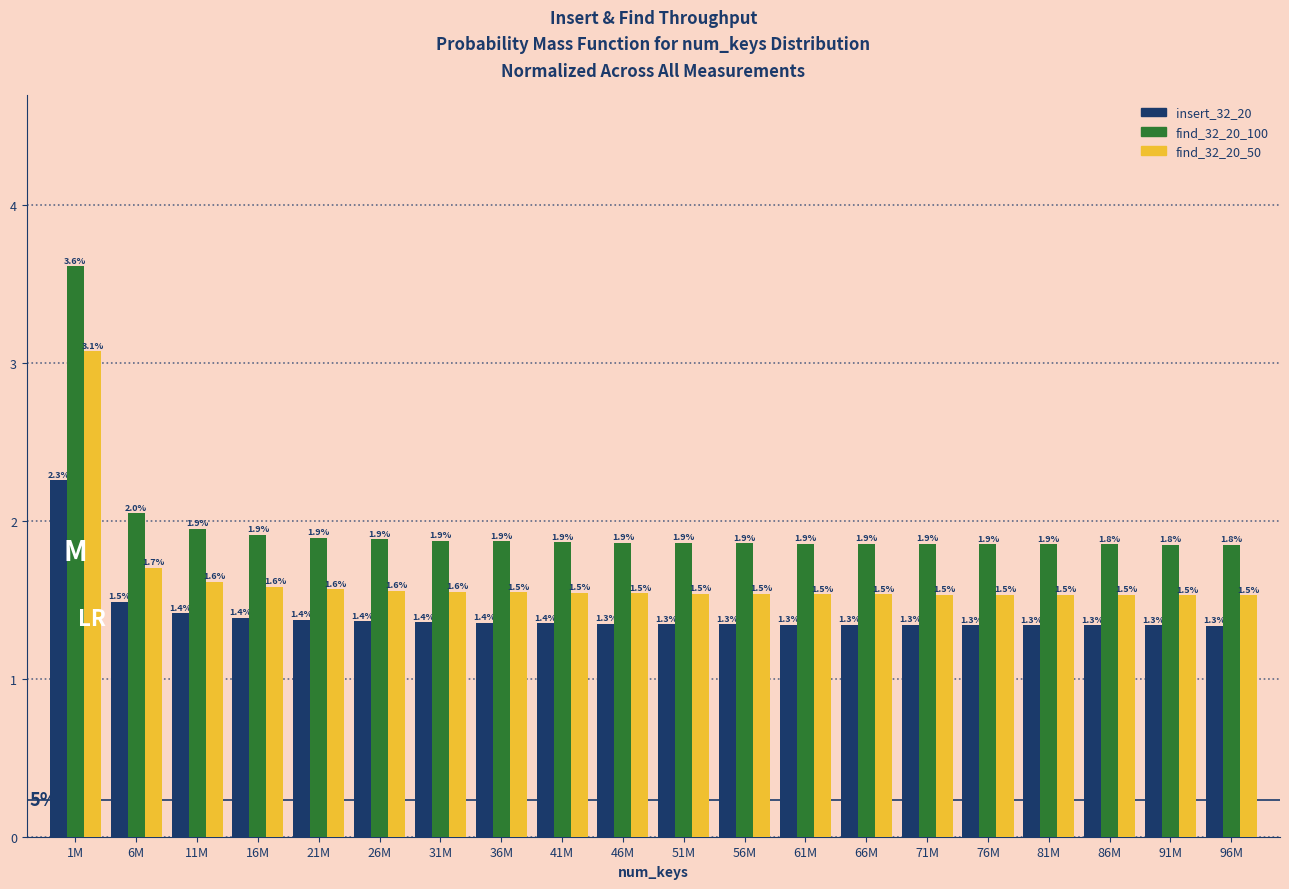

Reading right to left, list all the values displayed in this chart.

insert_32_20: 1.3	1.3	1.3	1.3	1.3	1.3	1.3	1.3	1.3	1.3	1.3	1.4	1.4	1.4	1.4	1.4	1.4	1.4	1.5	2.3
find_32_20_100: 1.8	1.8	1.8	1.9	1.9	1.9	1.9	1.9	1.9	1.9	1.9	1.9	1.9	1.9	1.9	1.9	1.9	1.9	2.0	3.6
find_32_20_50: 1.5	1.5	1.5	1.5	1.5	1.5	1.5	1.5	1.5	1.5	1.5	1.5	1.5	1.6	1.6	1.6	1.6	1.6	1.7	3.1